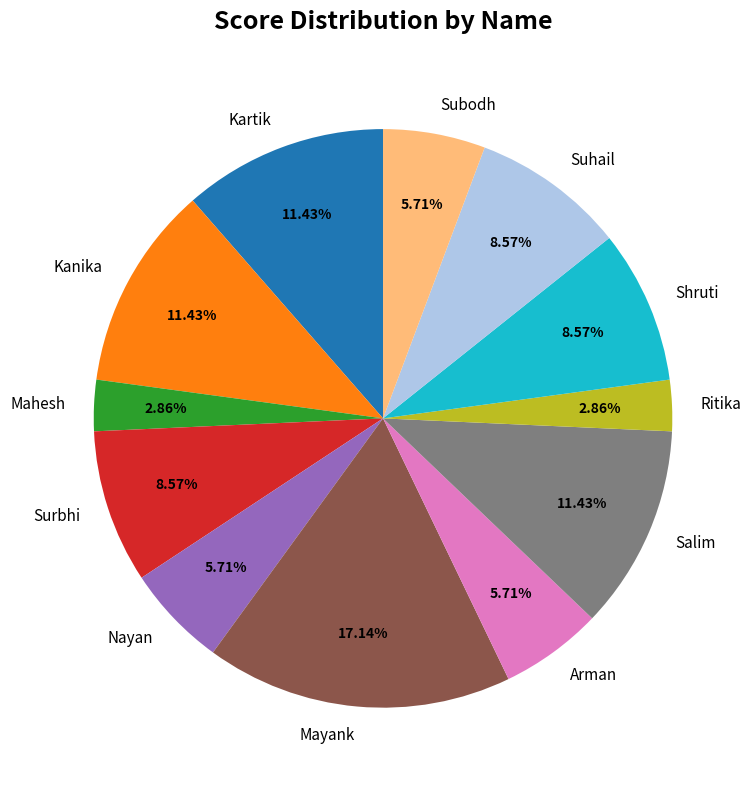

What is the largest slice in the pie chart?

Mayank